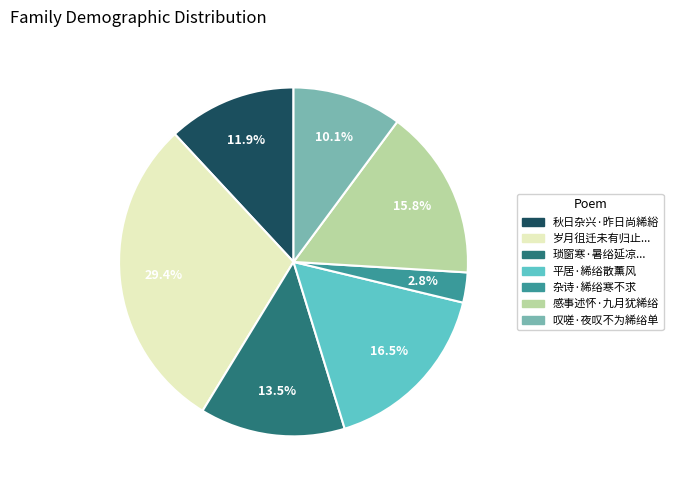

How many slices are in this pie chart?

7